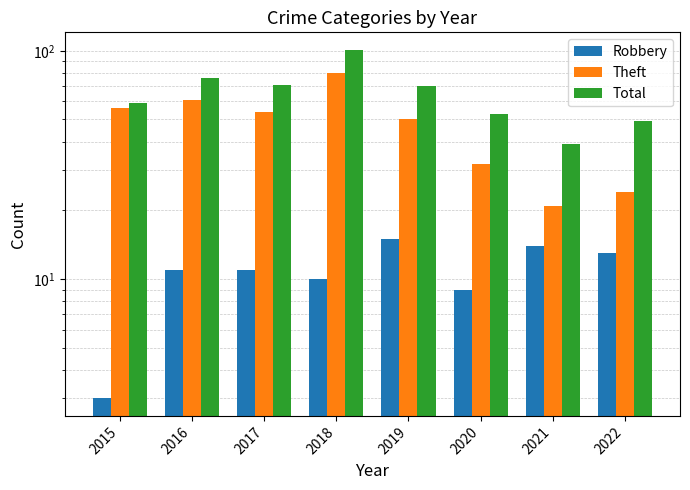

Which series changed the most between 2018 and 2021?

Total